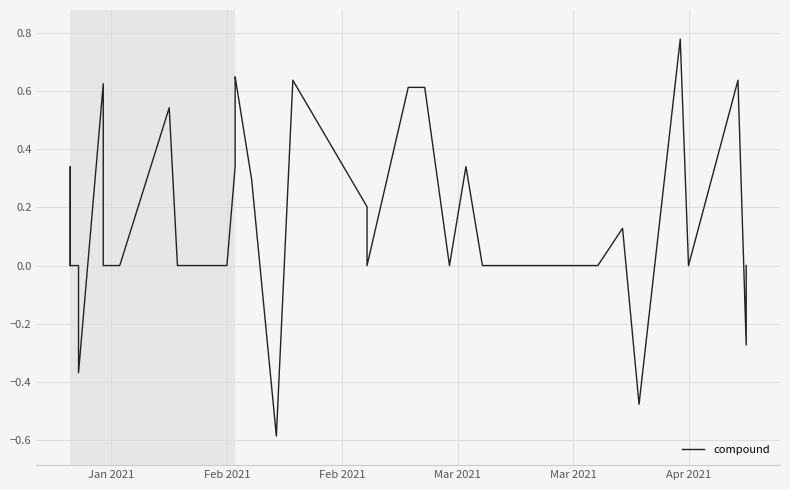

What is the difference between the maximum and minimum values?

1.4